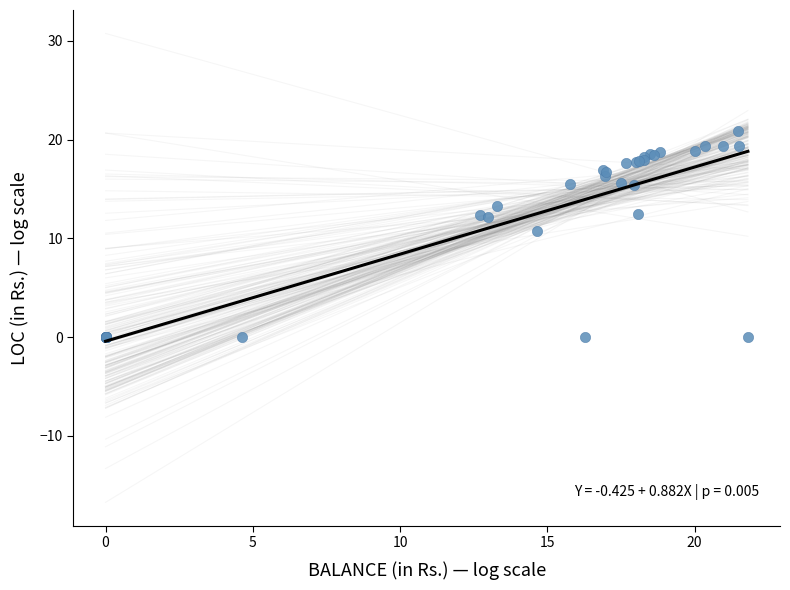

What Y value in the scatter plot is closest to 10?

10.8